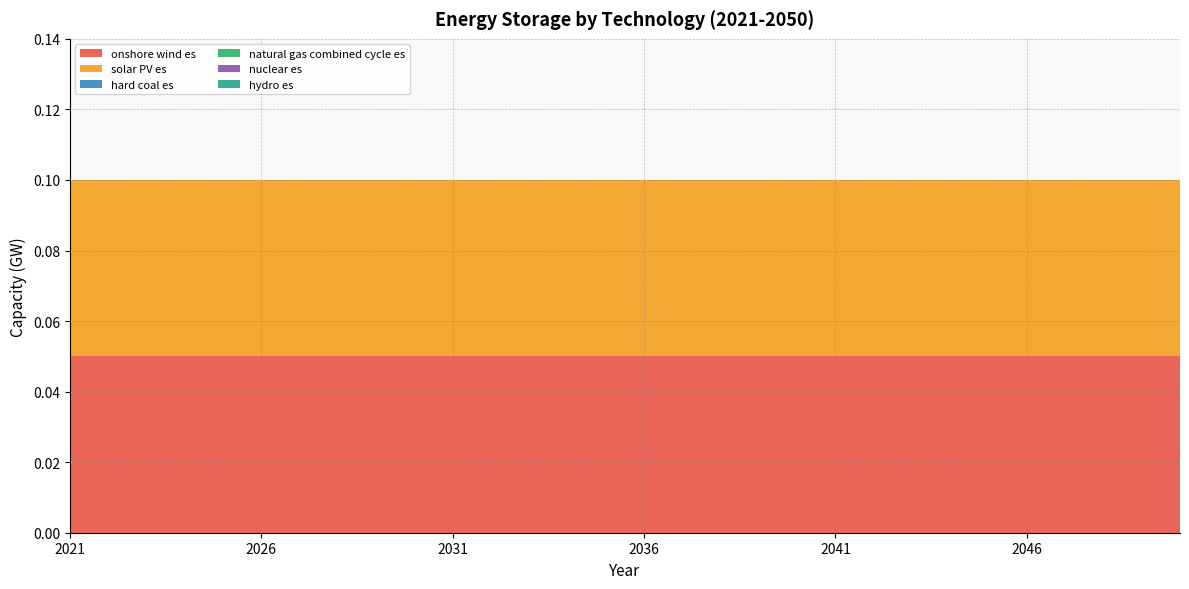

Reading left to right, extract all data points from this chart.

onshore wind es: 0.1	0.1	0.1	0.1	0.1	0.1	0.1	0.1	0.1	0.1	0.1	0.1	0.1	0.1	0.1	0.1	0.1	0.1	0.1	0.1	0.1	0.1	0.1	0.1	0.1	0.1	0.1	0.1	0.1	0.1
solar PV es: 0.1	0.1	0.1	0.1	0.1	0.1	0.1	0.1	0.1	0.1	0.1	0.1	0.1	0.1	0.1	0.1	0.1	0.1	0.1	0.1	0.1	0.1	0.1	0.1	0.1	0.1	0.1	0.1	0.1	0.1
hard coal es: 0.0	0.0	0.0	0.0	0.0	0.0	0.0	0.0	0.0	0.0	0.0	0.0	0.0	0.0	0.0	0.0	0.0	0.0	0.0	0.0	0.0	0.0	0.0	0.0	0.0	0.0	0.0	0.0	0.0	0.0
natural gas combined cycle es: 0.0	0.0	0.0	0.0	0.0	0.0	0.0	0.0	0.0	0.0	0.0	0.0	0.0	0.0	0.0	0.0	0.0	0.0	0.0	0.0	0.0	0.0	0.0	0.0	0.0	0.0	0.0	0.0	0.0	0.0
nuclear es: 0.0	0.0	0.0	0.0	0.0	0.0	0.0	0.0	0.0	0.0	0.0	0.0	0.0	0.0	0.0	0.0	0.0	0.0	0.0	0.0	0.0	0.0	0.0	0.0	0.0	0.0	0.0	0.0	0.0	0.0
hydro es: 0.0	0.0	0.0	0.0	0.0	0.0	0.0	0.0	0.0	0.0	0.0	0.0	0.0	0.0	0.0	0.0	0.0	0.0	0.0	0.0	0.0	0.0	0.0	0.0	0.0	0.0	0.0	0.0	0.0	0.0